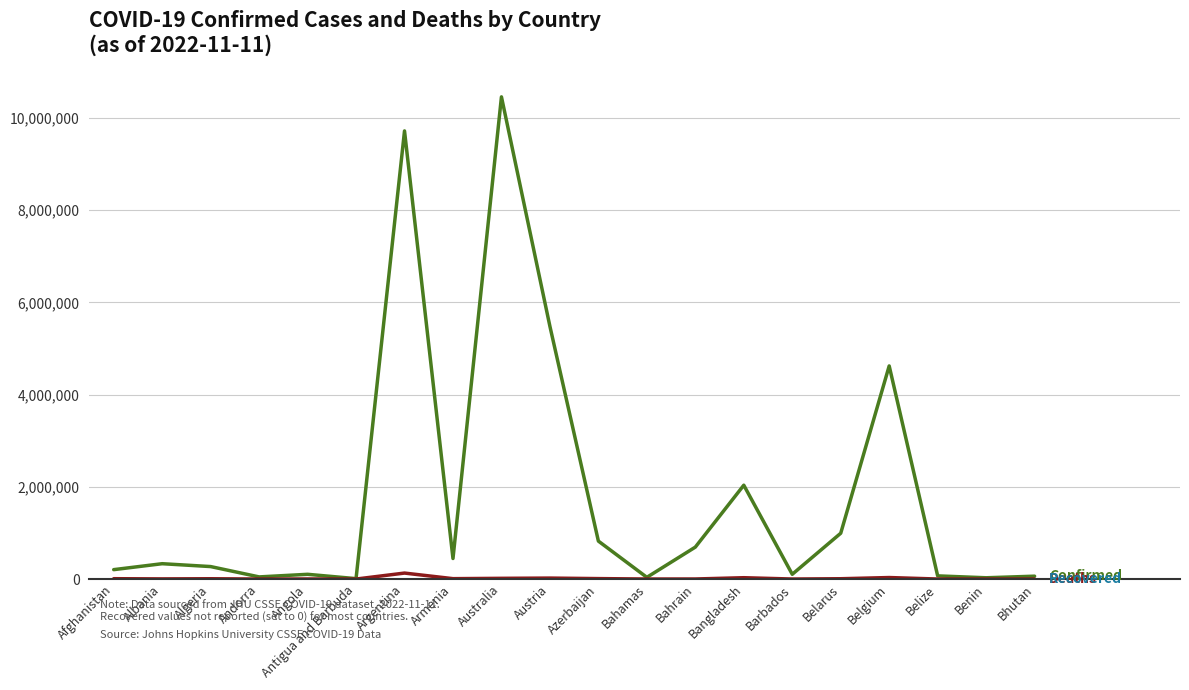

What is the maximum value shown in the chart?

10458954